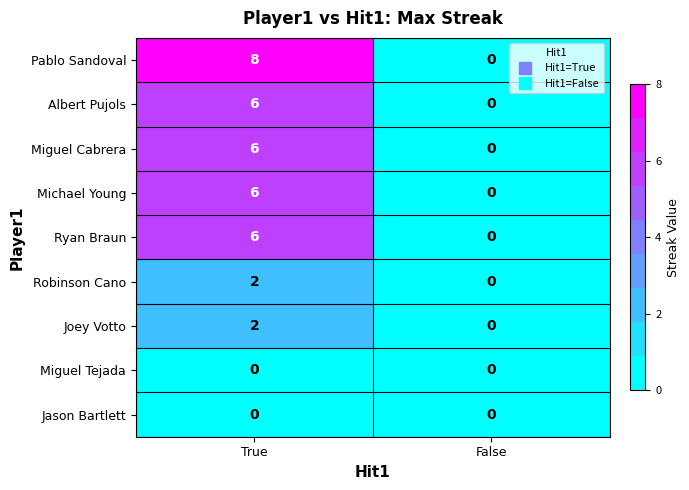

List the labels in order of Pablo Sandoval value, smallest first.

False, True